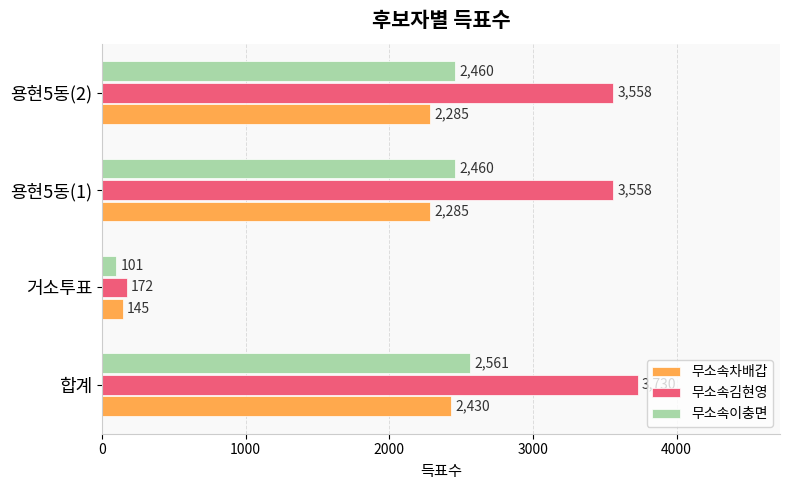

What is the average value of the 무소속이충면 series?

1896